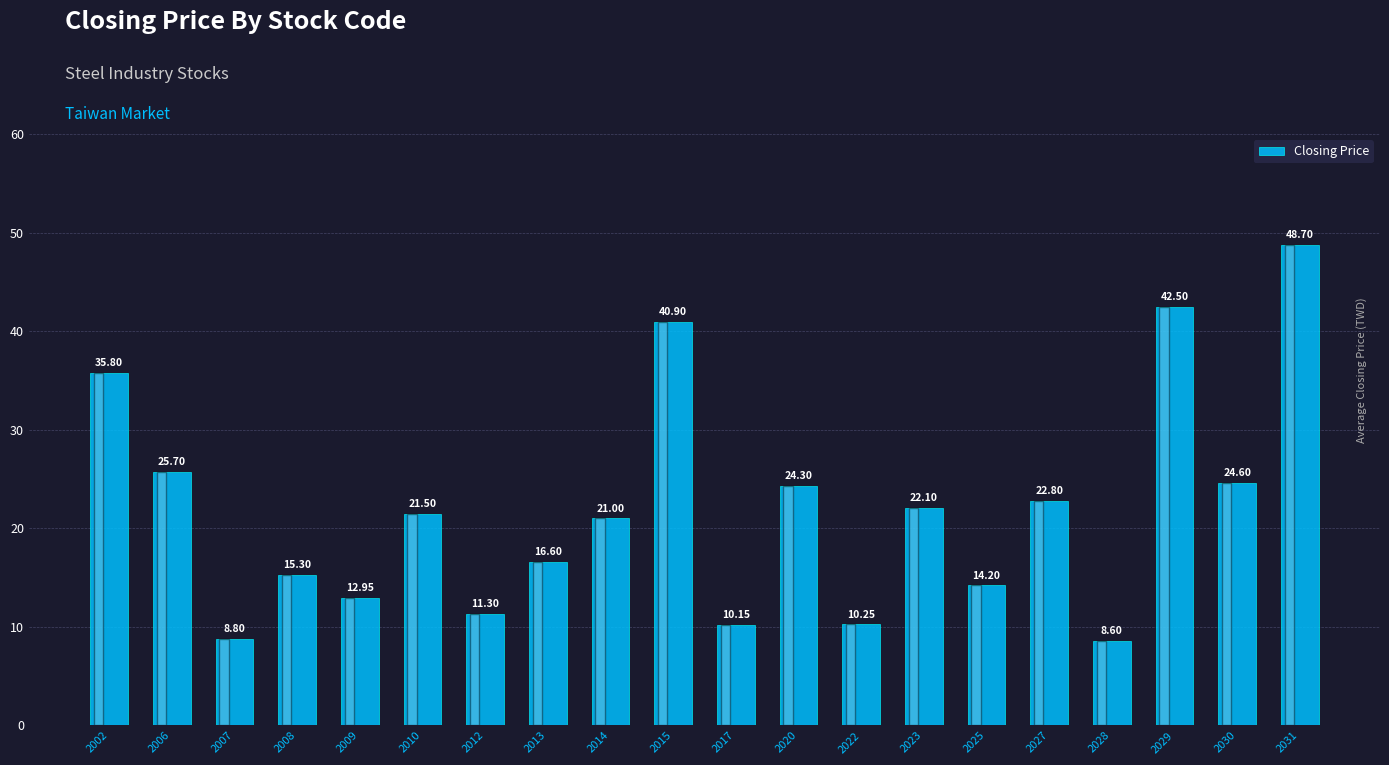

What is the minimum value shown in the chart?

8.6